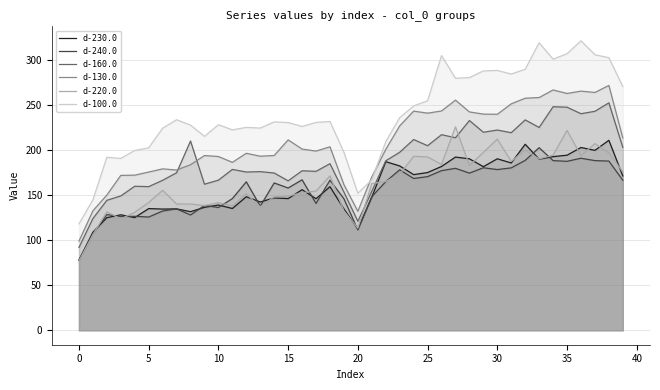

What is the difference between the d-220.0 values at 30 and 35?

9.6